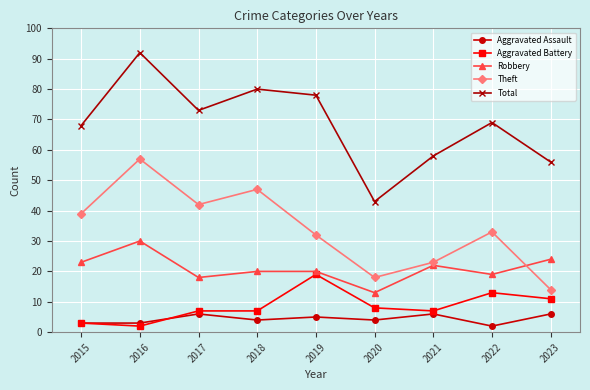

At 2016, list the series in order from smallest to largest.

Aggravated Battery, Aggravated Assault, Robbery, Theft, Total